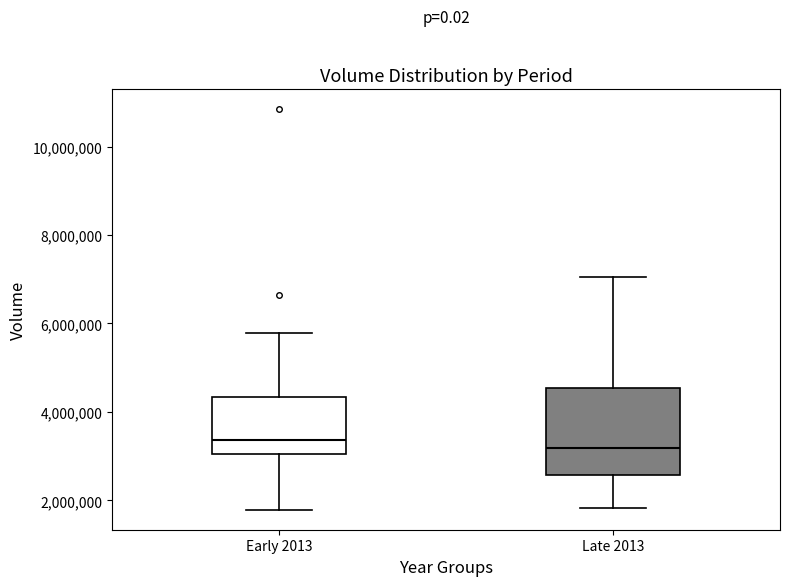

Reading left to right, transcribe this box plot: for each box, give where its median line is, the range the box spans, and where its two whiskers end, as read against the y-axis. The values are not printed on the chart, so give them approximately, as read against the axis.

Early 2013: median 3400000, box 3000000 to 4400000, whiskers 1800000 to 5800000
Late 2013: median 3200000, box 2600000 to 4600000, whiskers 1800000 to 7000000